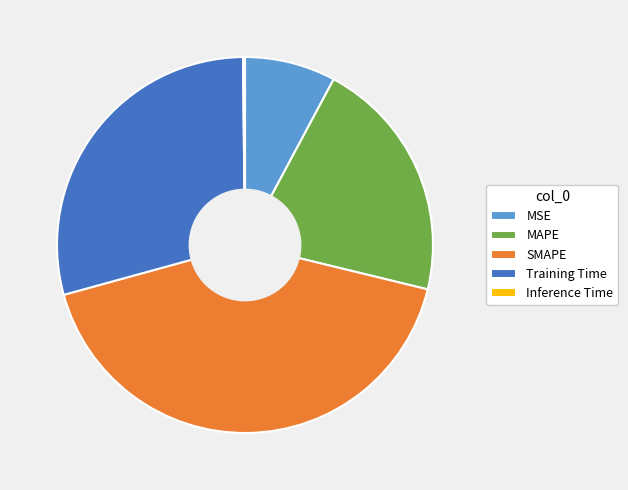

The SMAPE slice represents 51% of the pie. True or false?

False